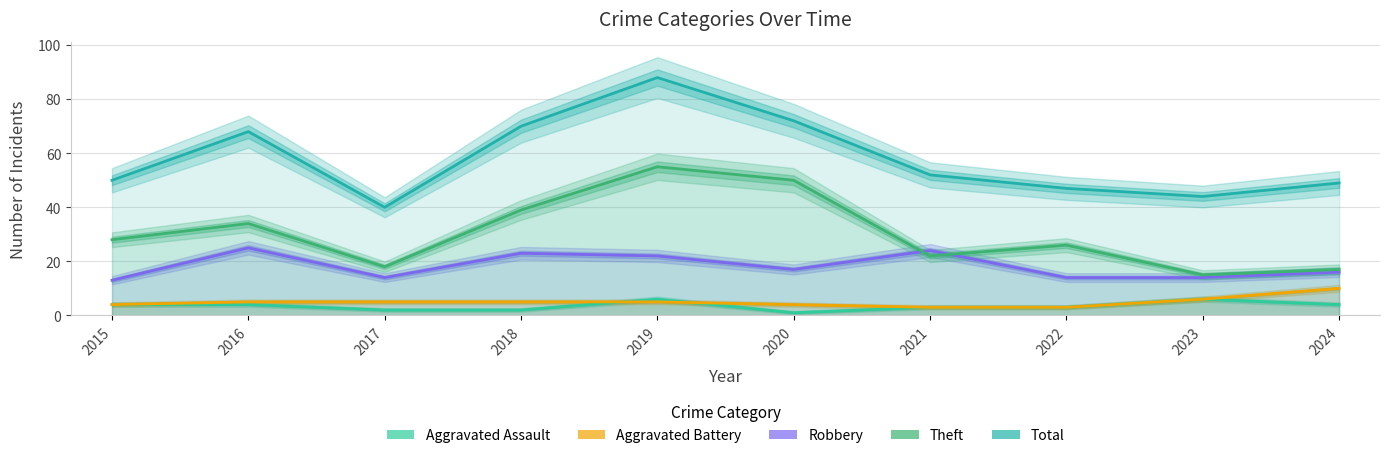

Is it true that Robbery equals 10 at 2021?

False